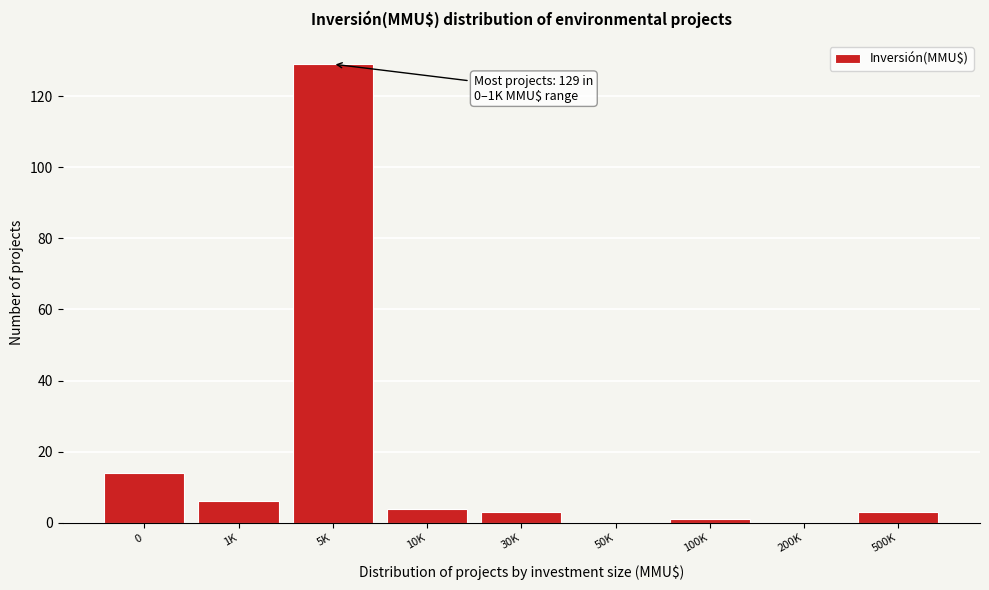

Reading right to left, transcribe all the data shown in this chart.

500K=3	200K=0	100K=1	50K=0	30K=3	10K=4	5K=129	1K=6	0=14